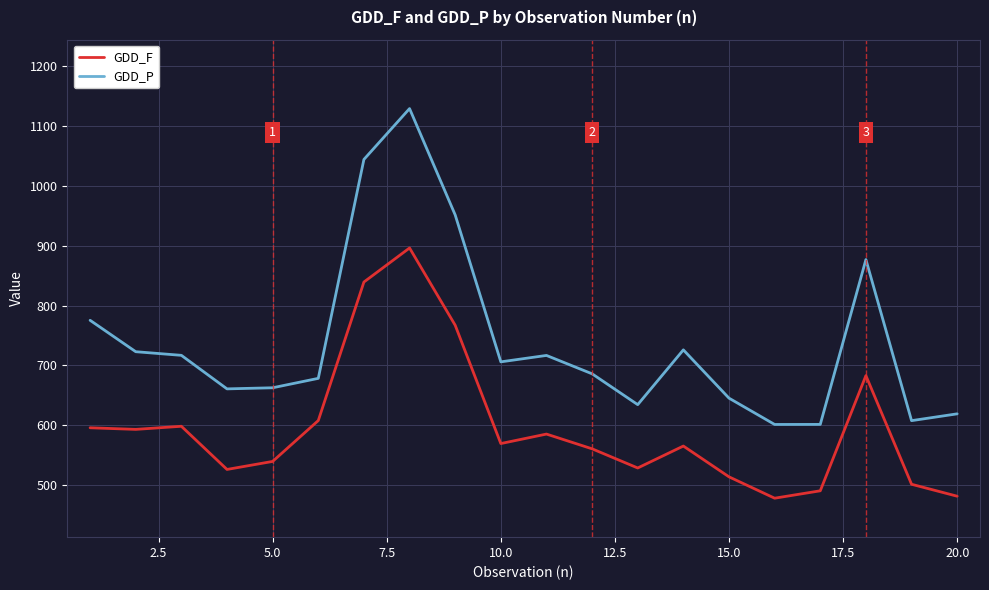

List the series in order of their peak value, lowest first.

GDD_F, GDD_P